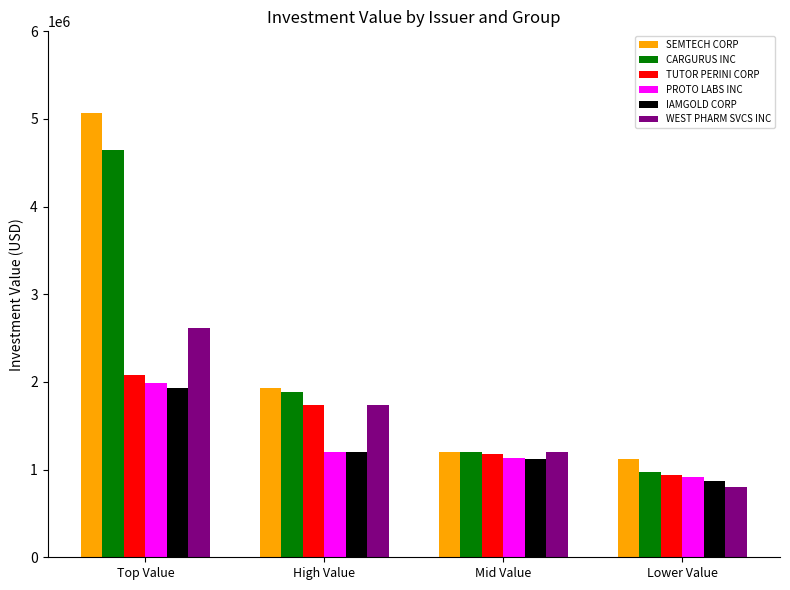

Reading left to right, what are all the values shown in this chart?

SEMTECH CORP: 5070269	1927002	1200396	1119984
CARGURUS INC: 4642228	1882368	1202097	977257
TUTOR PERINI CORP: 2079610	1734288	1176400	941767
PROTO LABS INC: 1991008	1204691	1128562	916017
IAMGOLD CORP: 1927002	1204691	1119984	870108
WEST PHARM SVCS INC: 2614503	1734288	1200396	802056